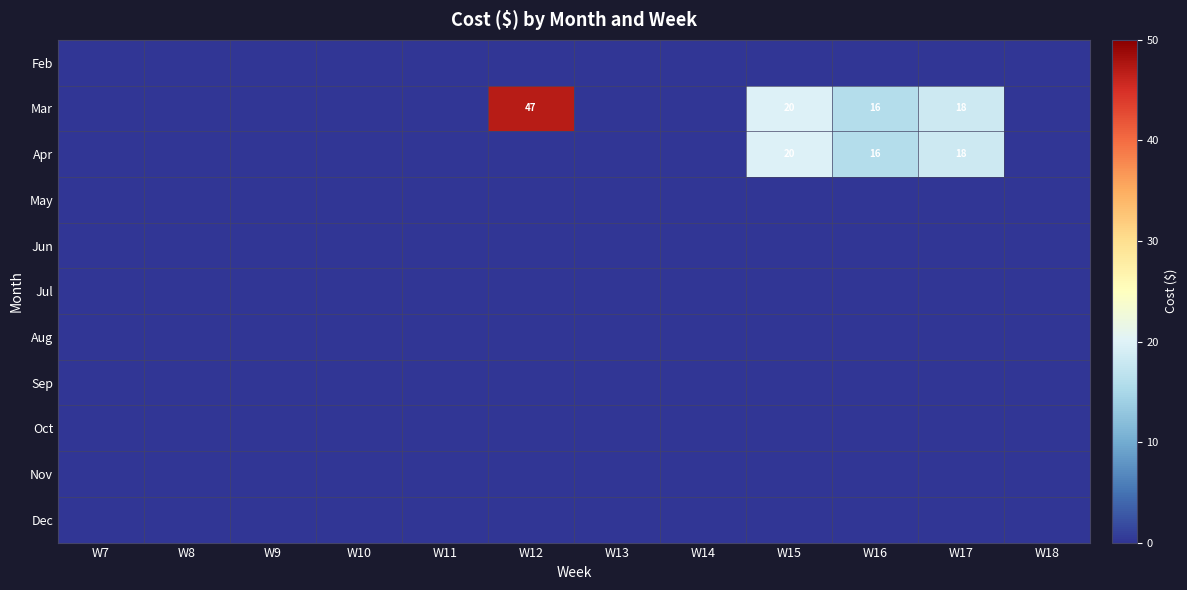

Is it true that Nov equals 0.0 at W10?

True